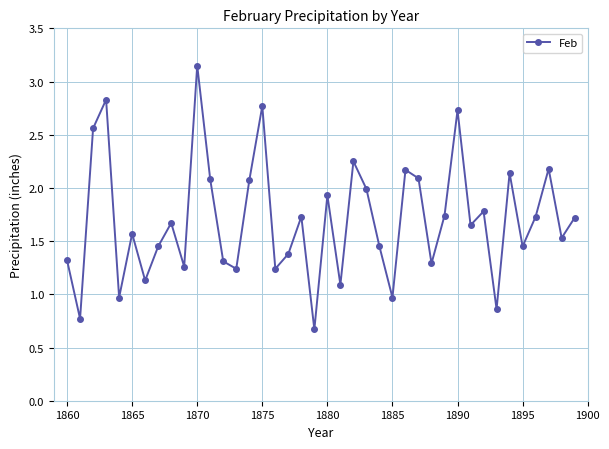

What is the minimum value shown in the chart?

0.7